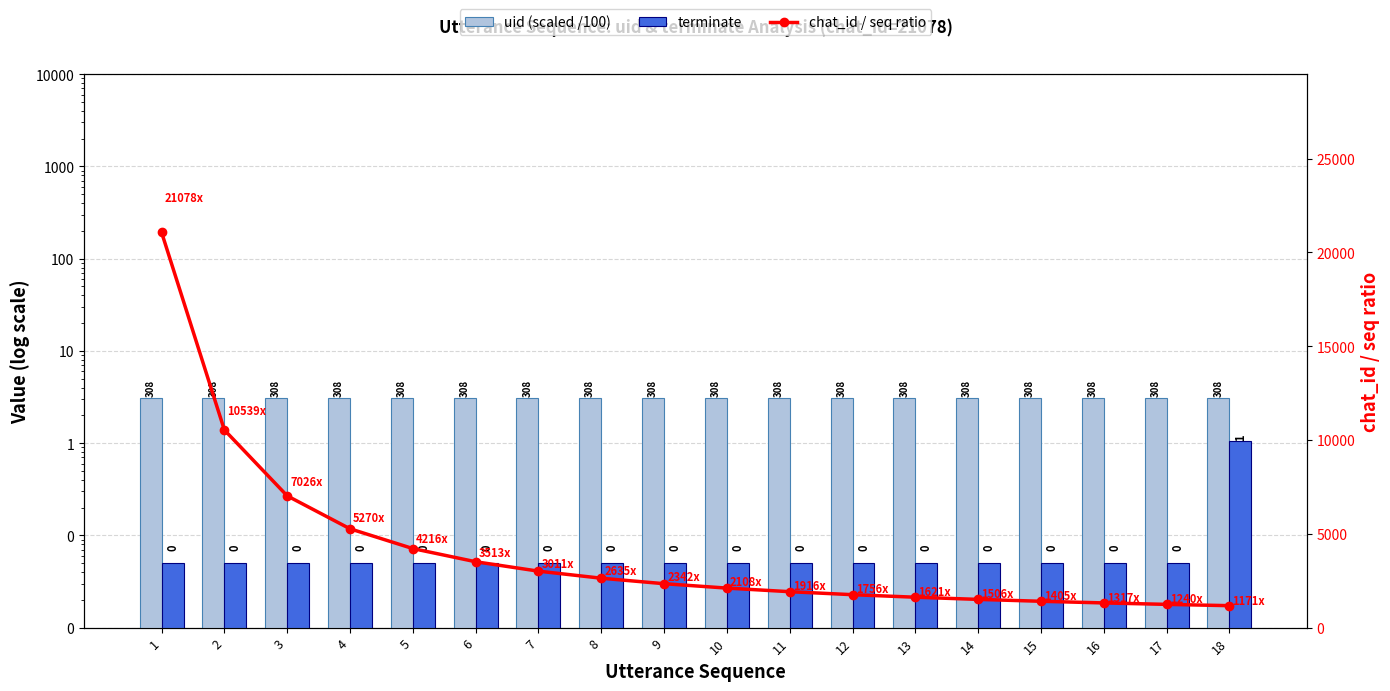

True or false: uid (scaled /100) has a value of 4.9 at 12.

False